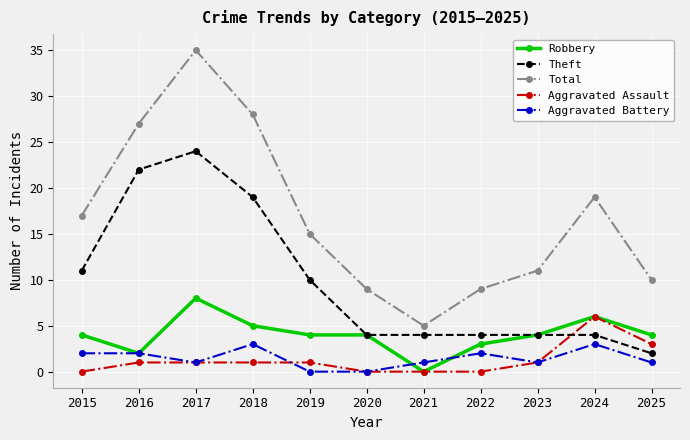

What is the value of the Robbery point at the 6th from the left?

4